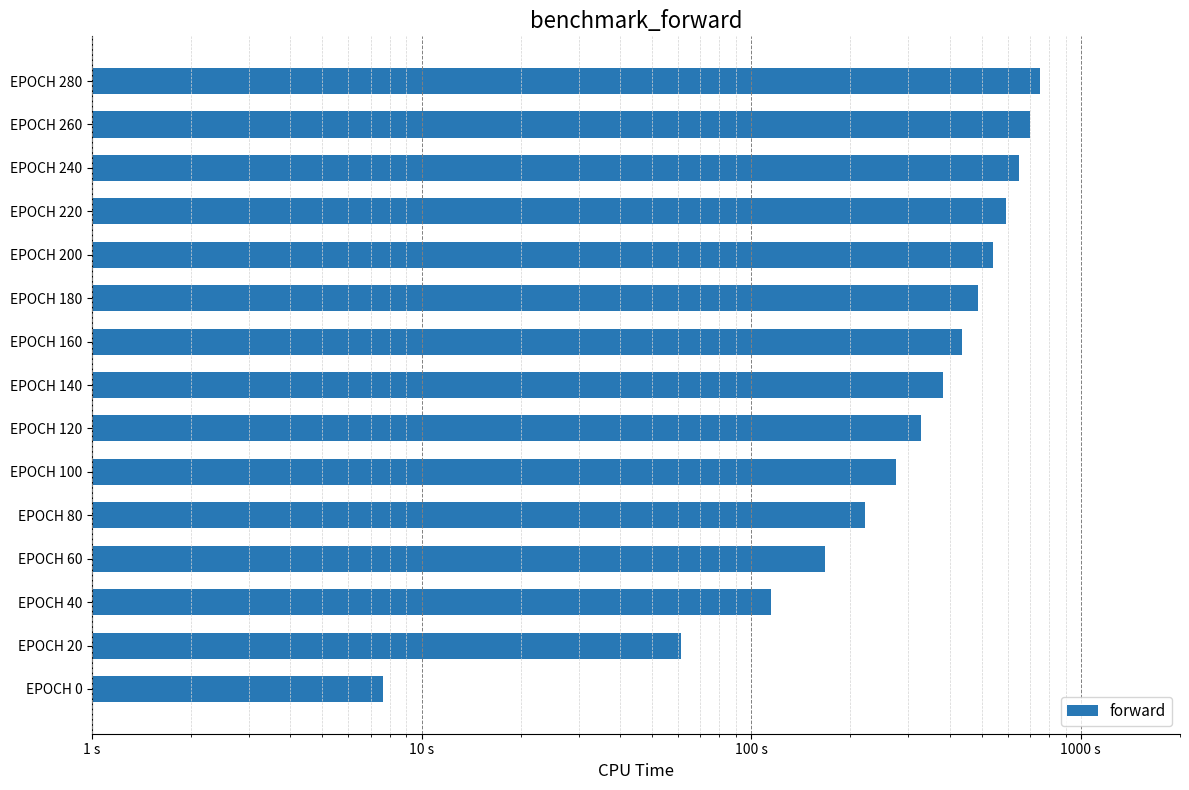

Is it true that the value at EPOCH 140 is 381.4?

True